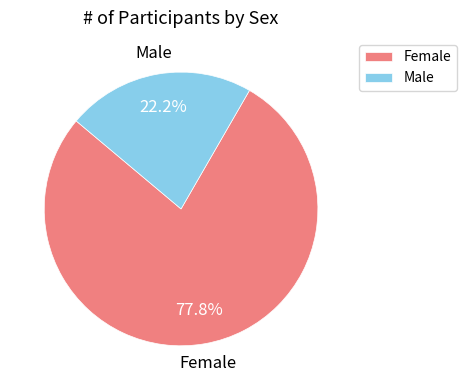

What portion of the pie excludes Male?

77.8%